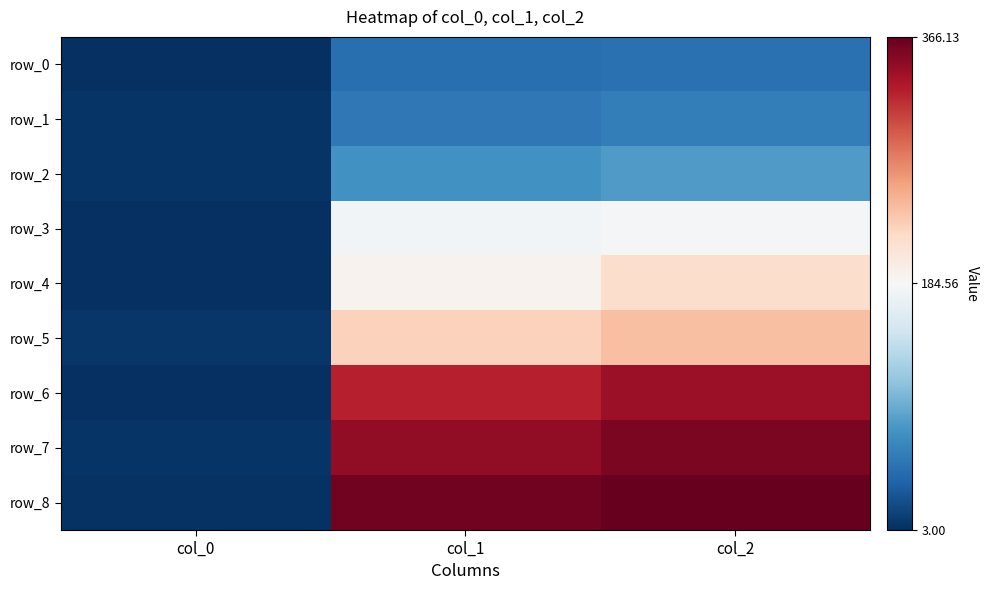

Reading left to right, transcribe all the data shown in this chart.

row_0: 4.0	48.1	49.4
row_1: 7.0	54.8	59.0
row_2: 7.0	74.5	81.7
row_3: 3.0	179.2	183.0
row_4: 4.0	190.5	216.2
row_5: 8.0	225.7	239.6
row_6: 3.0	325.8	340.2
row_7: 6.0	345.5	355.8
row_8: 5.0	359.7	366.1